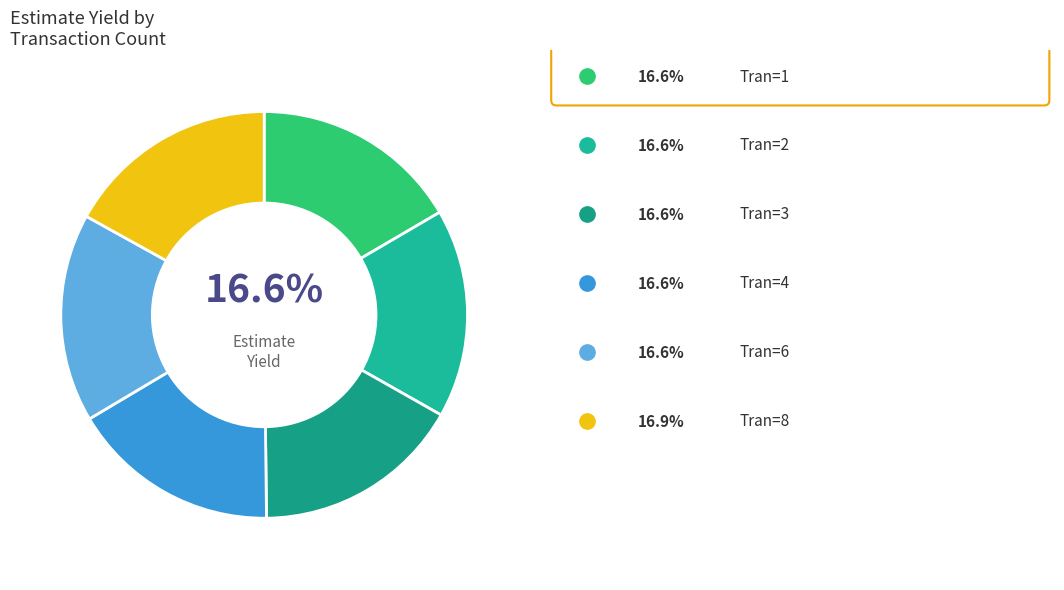

How many segments does this pie chart have?

6